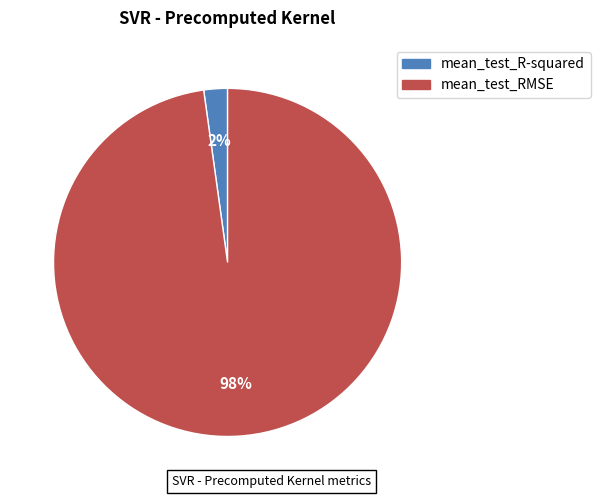

To the nearest percent, what is the combined percentage of mean_test_R-squared and mean_test_RMSE?

100%